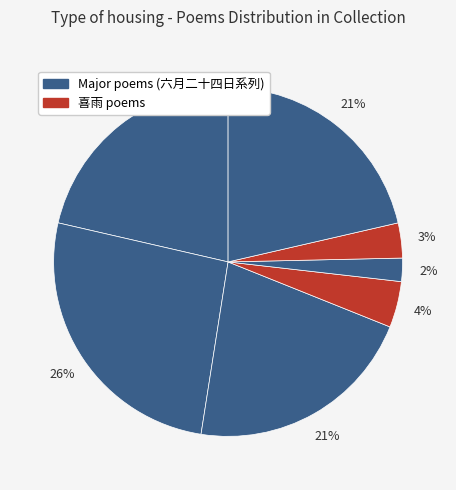

How many slices are in this pie chart?

7